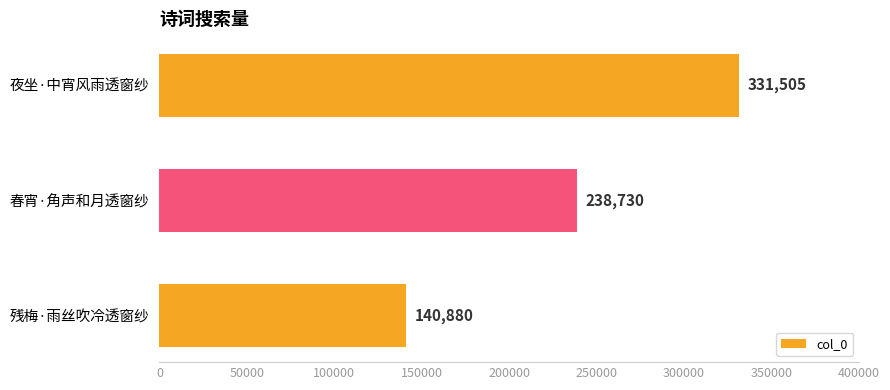

What is the label of the 2nd bar from the bottom?

春宵·角声和月透窗纱